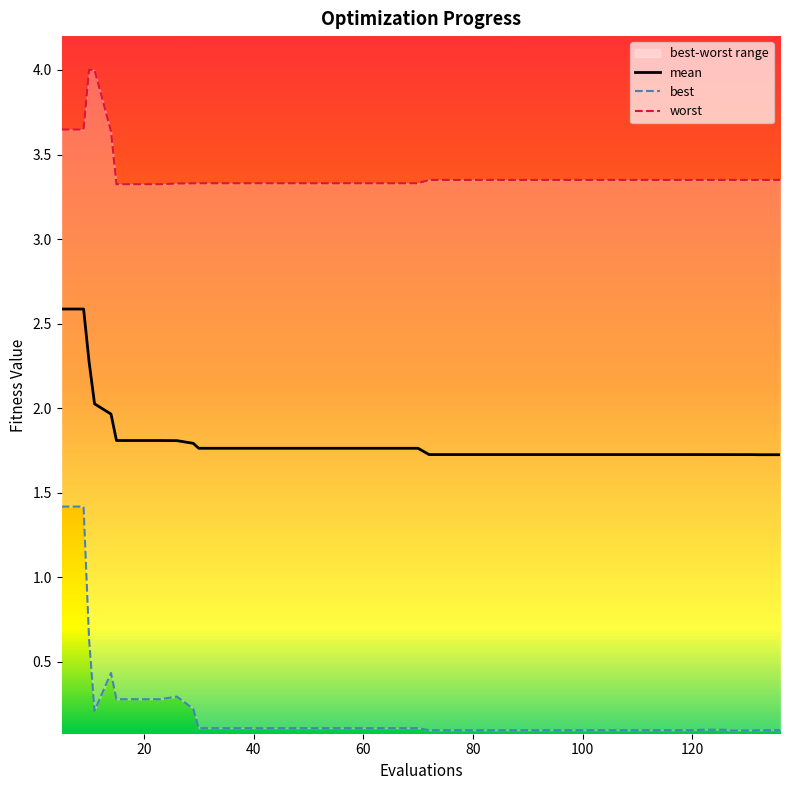

What is the greatest value displayed?

4.0